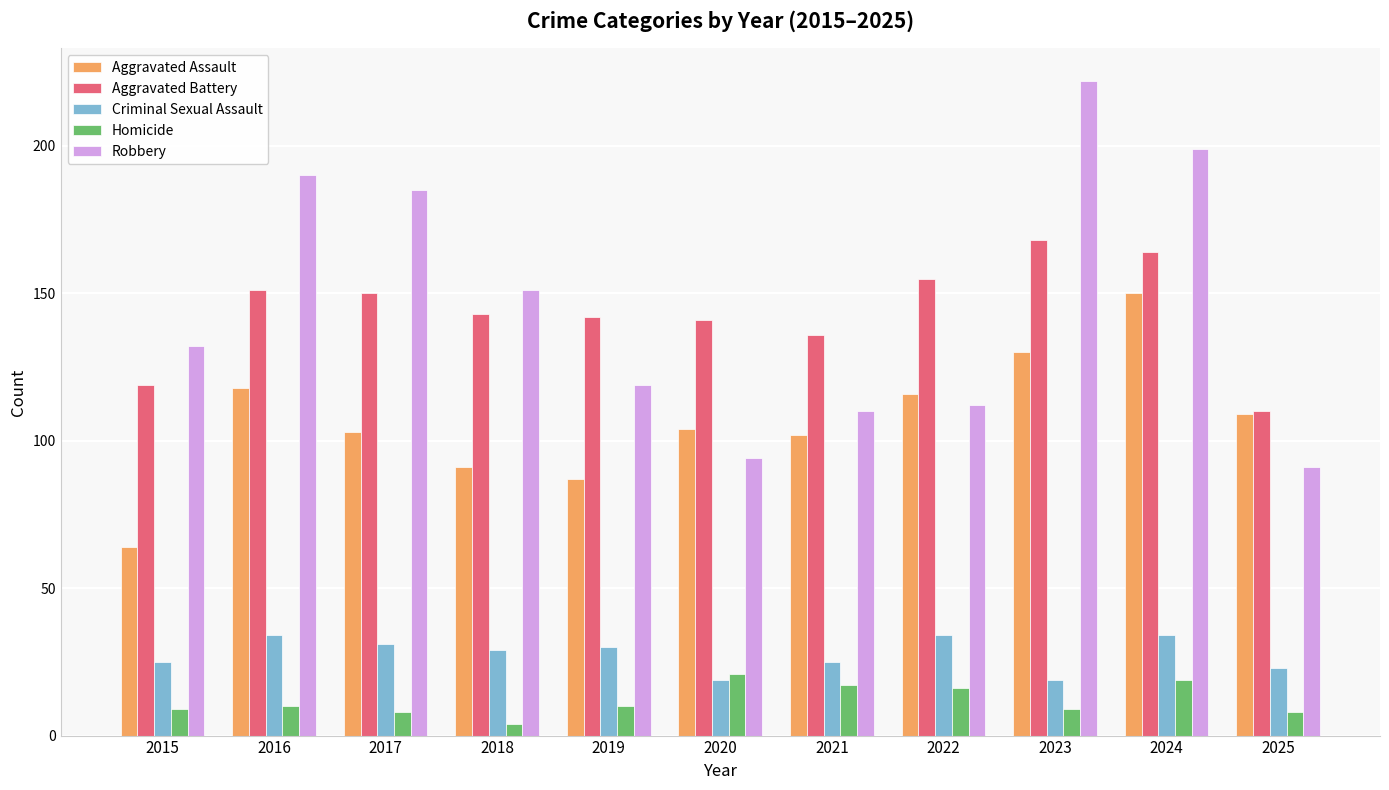

What is the difference between the maximum and second lowest values in the Aggravated Battery series?

49